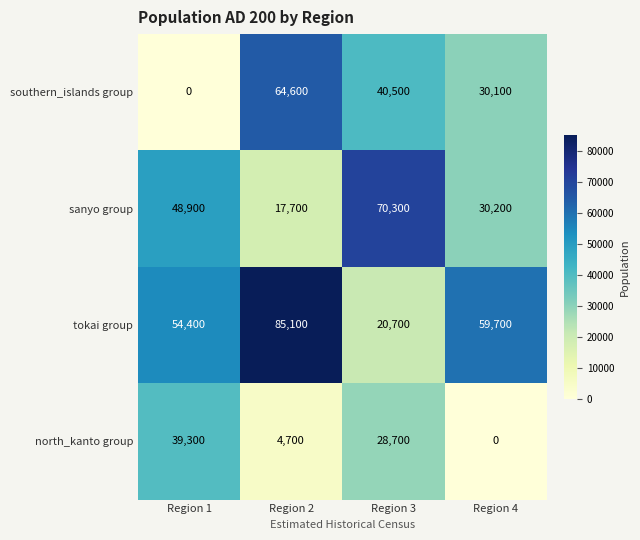

What is the difference between the second highest and second lowest values in the tokai group series?

5300